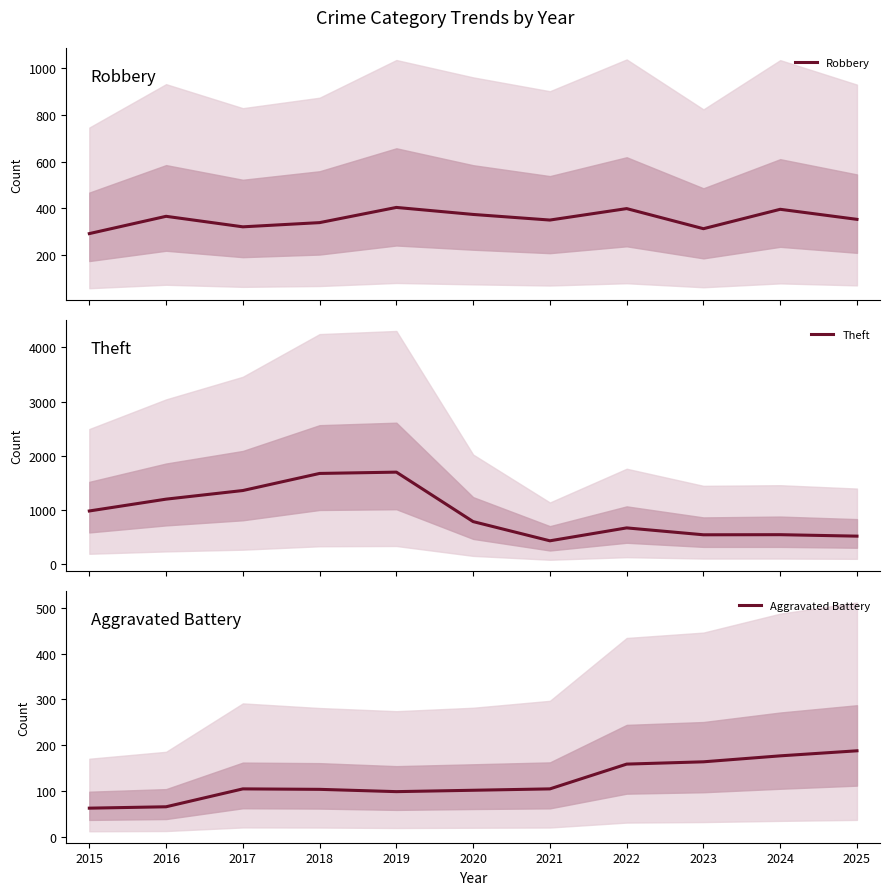

Does the chart have visible grid lines?

No